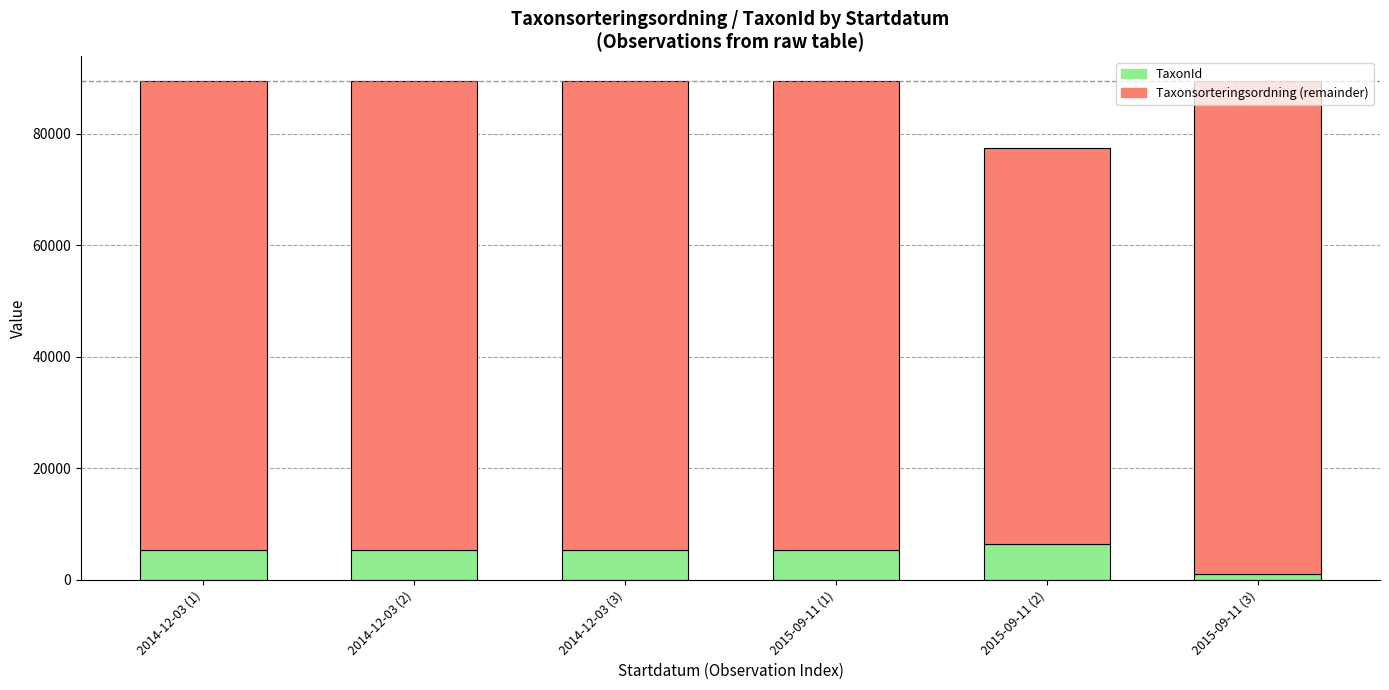

What is the average value of the TaxonId series?

4877